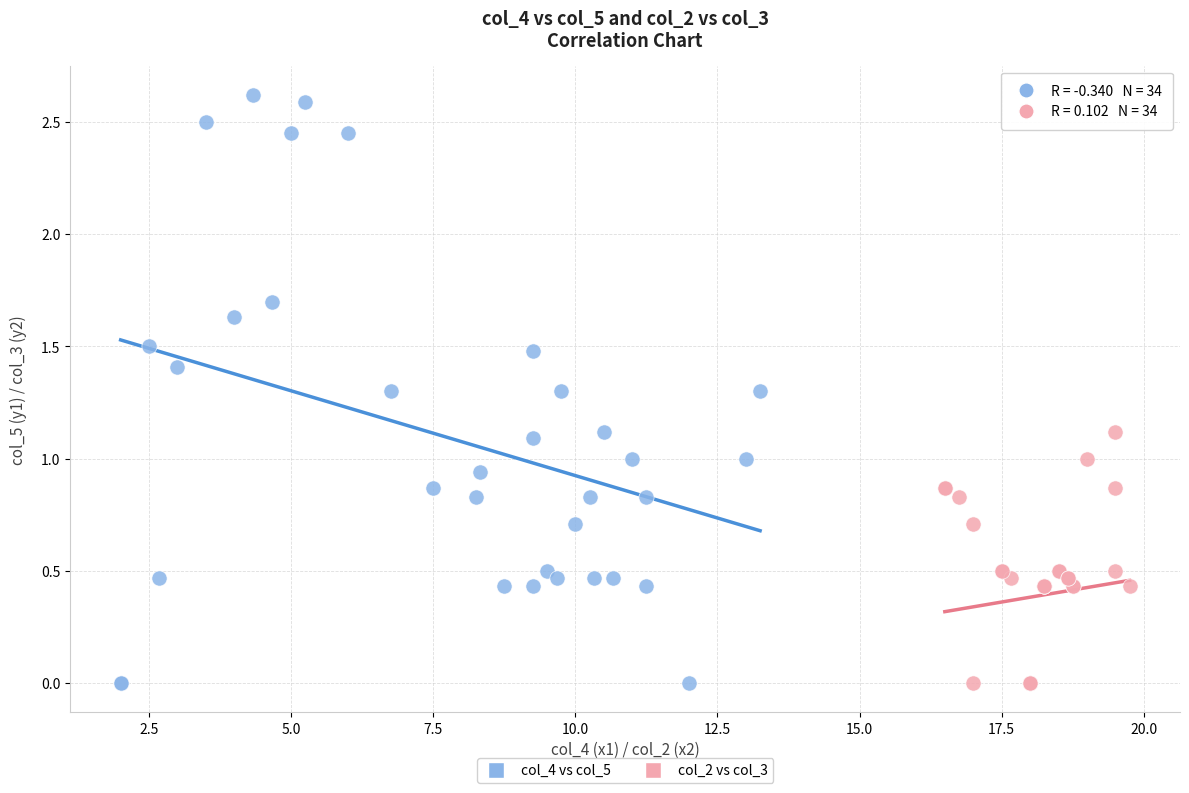

Which series contains the highest Y value?

col_4 vs col_5